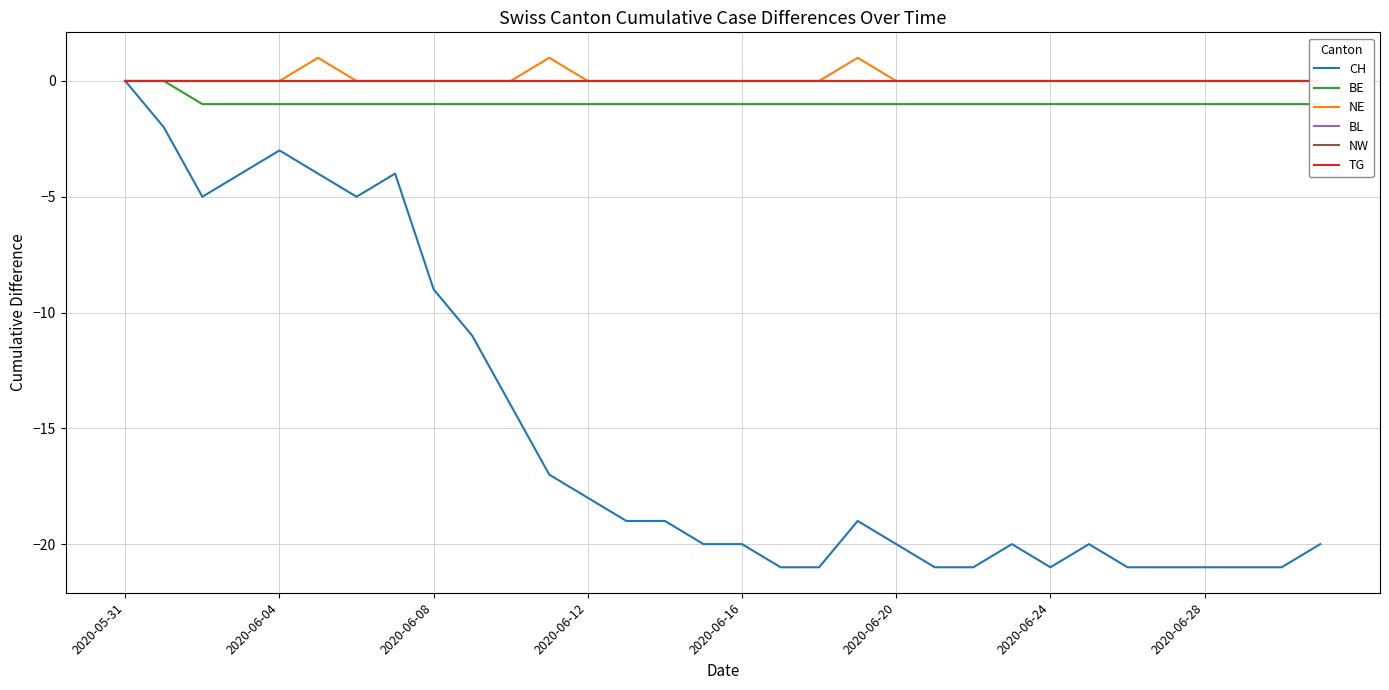

At which label does CH reach its peak?

2020-05-31